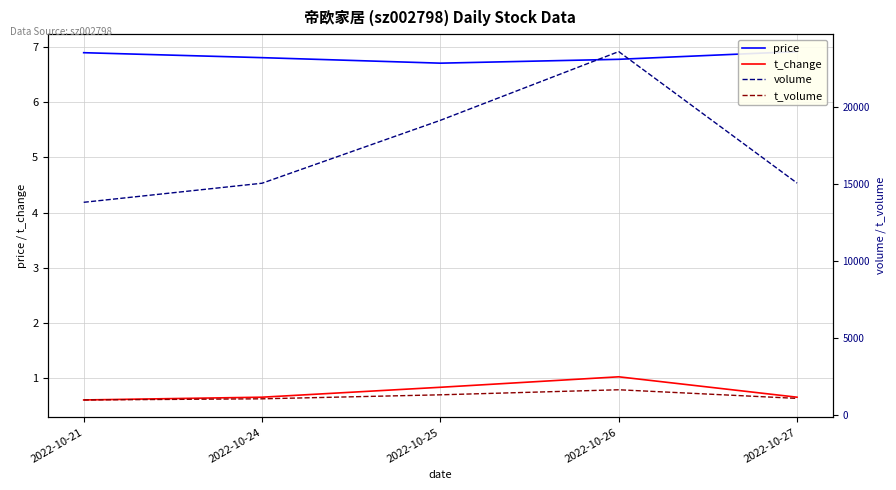

Between 2022-10-26 and 2022-10-27, which series saw the biggest shift?

volume